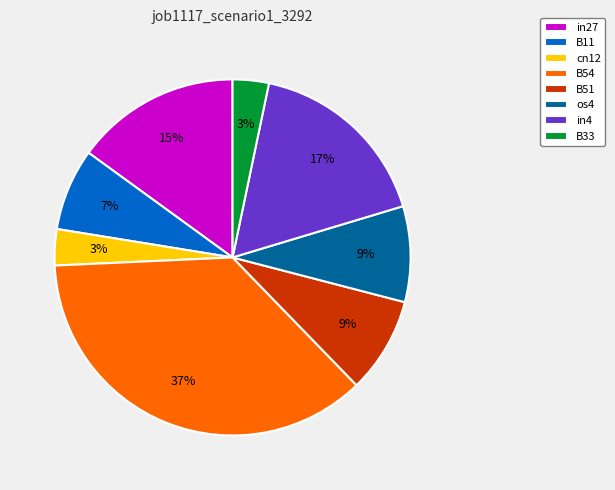

To the nearest percent, what is the average slice percentage?

12%